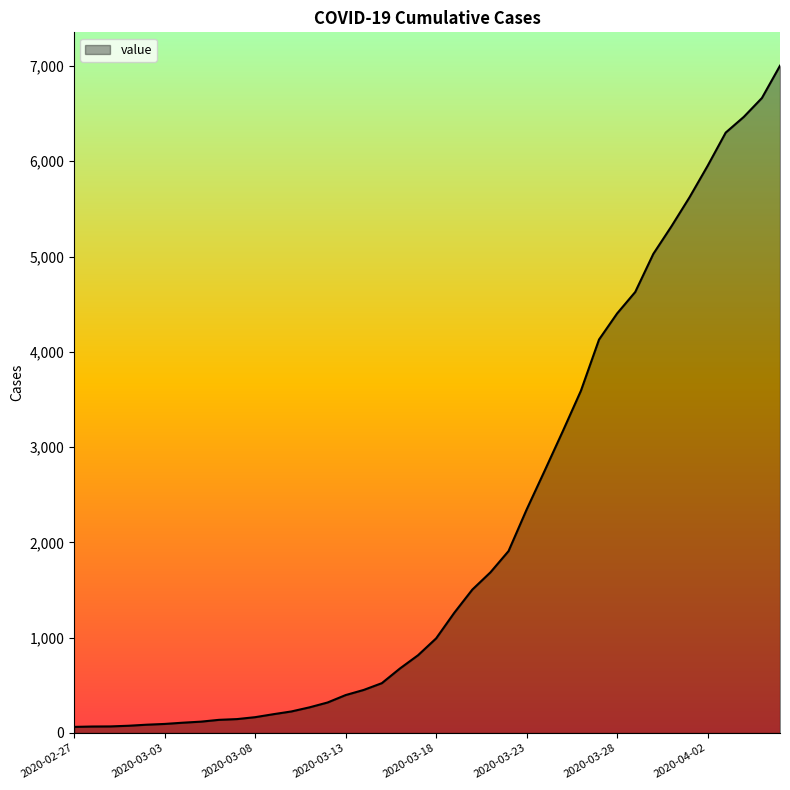

What is the difference between the maximum and minimum values?

6939